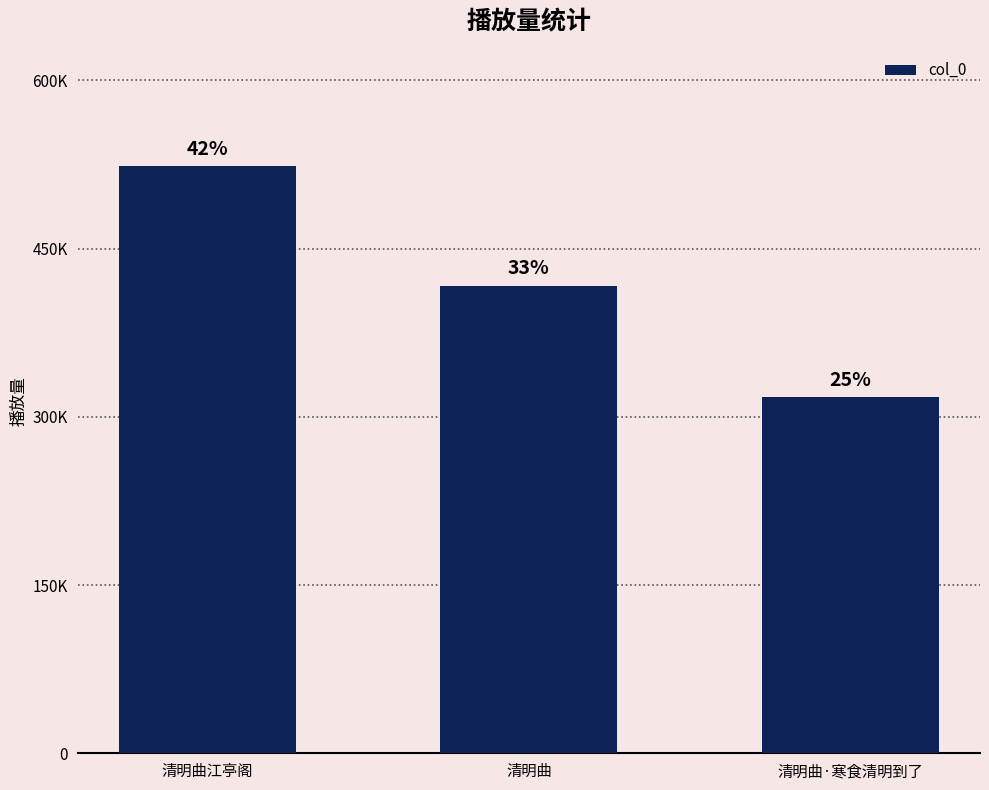

Are the bars grouped side by side (vs. stacked)?

No